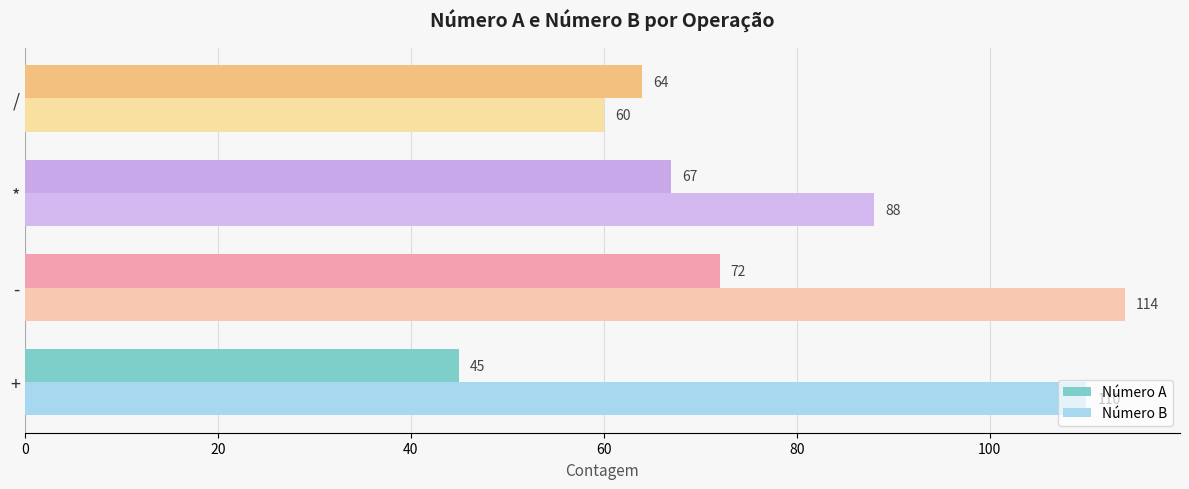

Which series has the largest total across all categories?

Número B